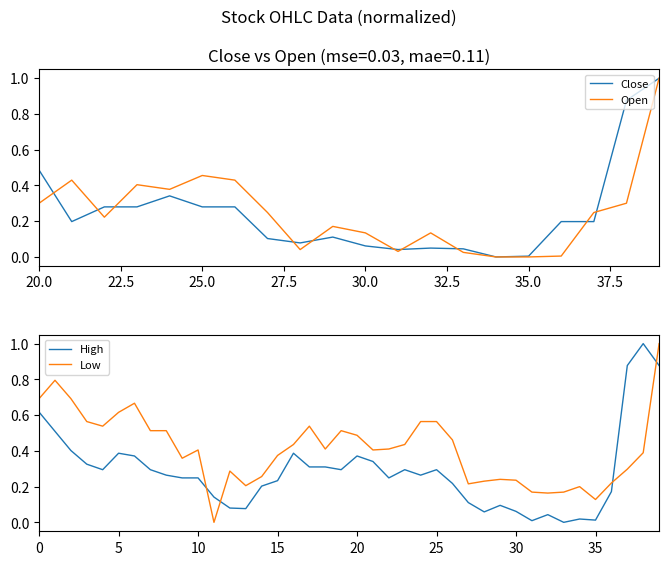

What is the difference between the highest and lowest values at 20?

0.1